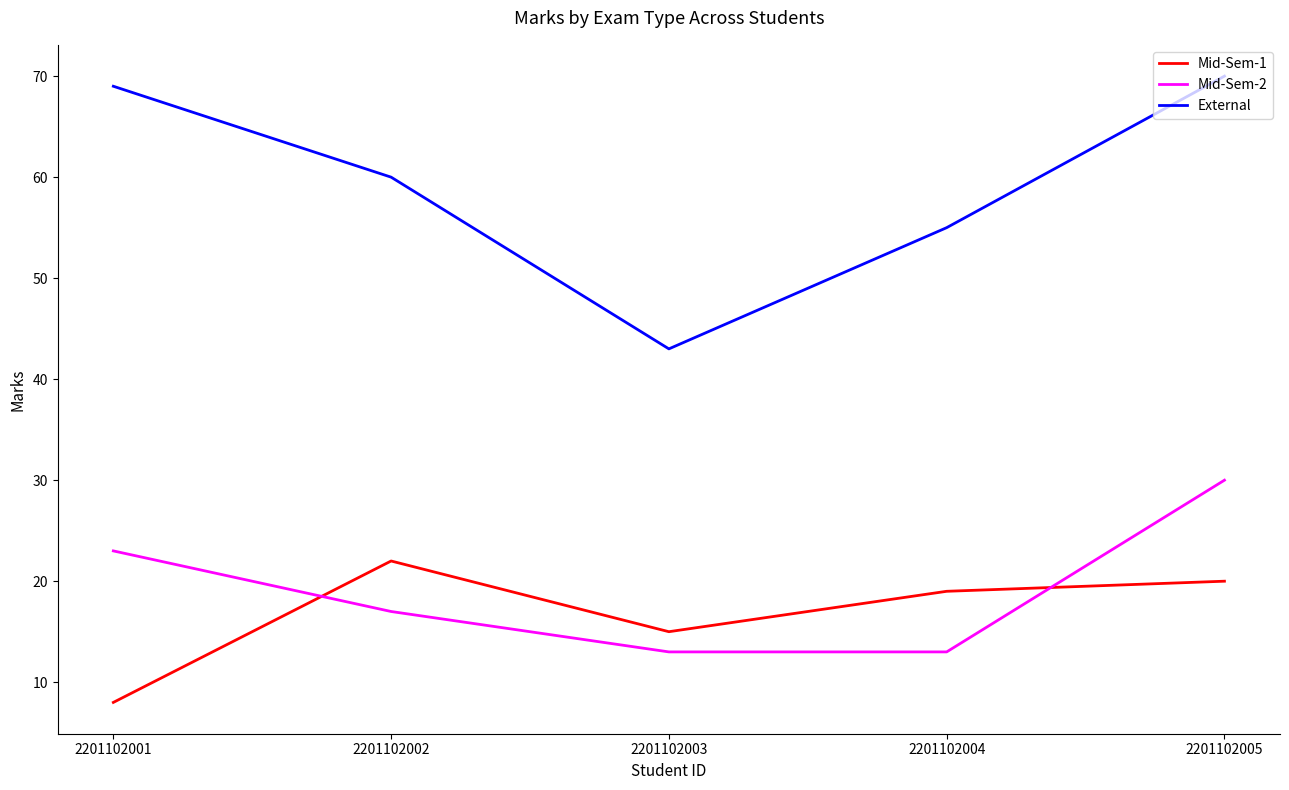

Between 2201102004 and 2201102005, which series saw the biggest shift?

Mid-Sem-2